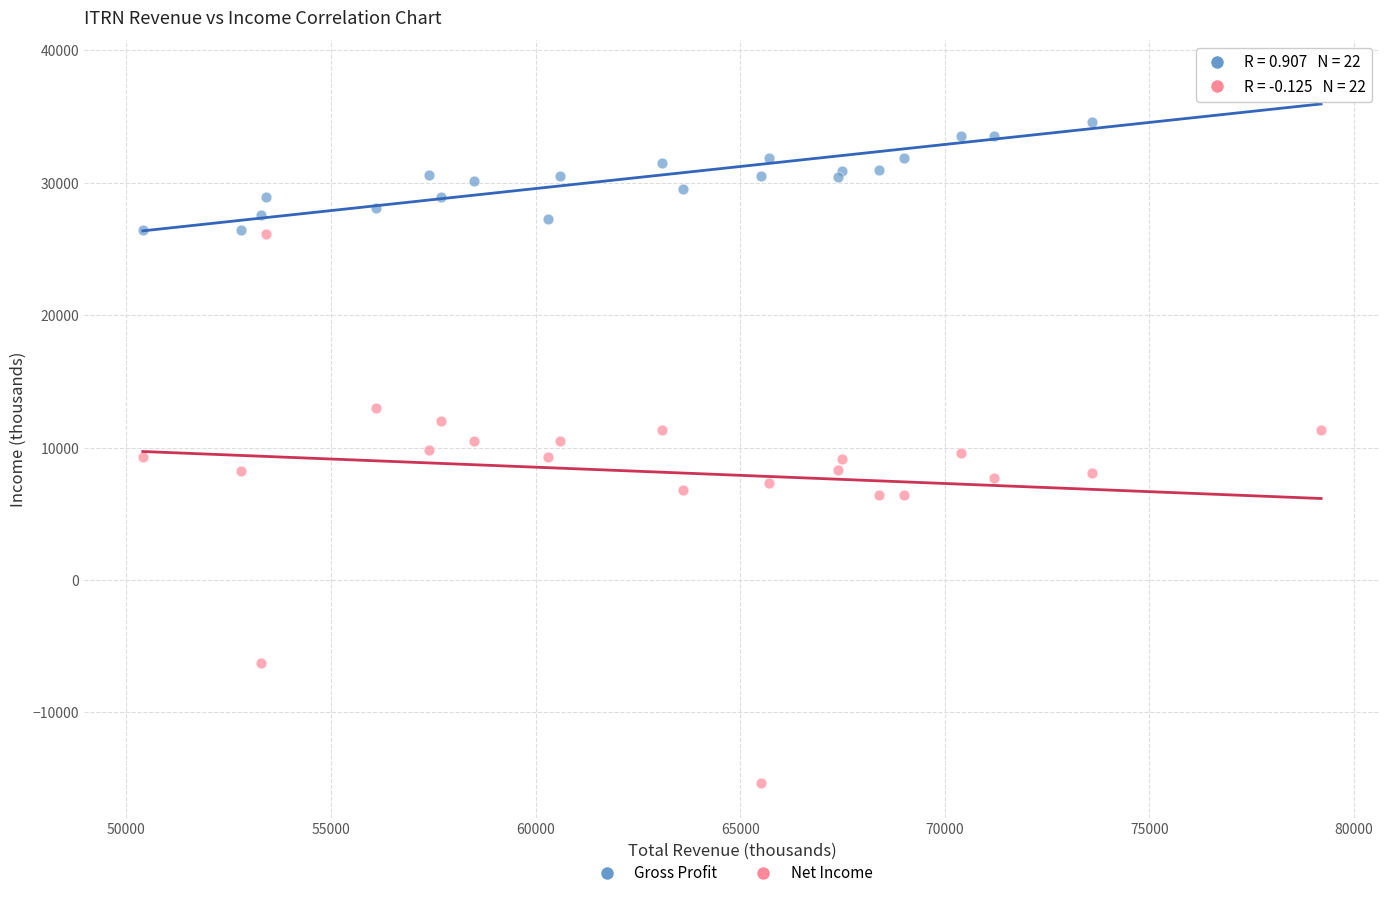

Which series reaches the minimum Y coordinate?

Net Income